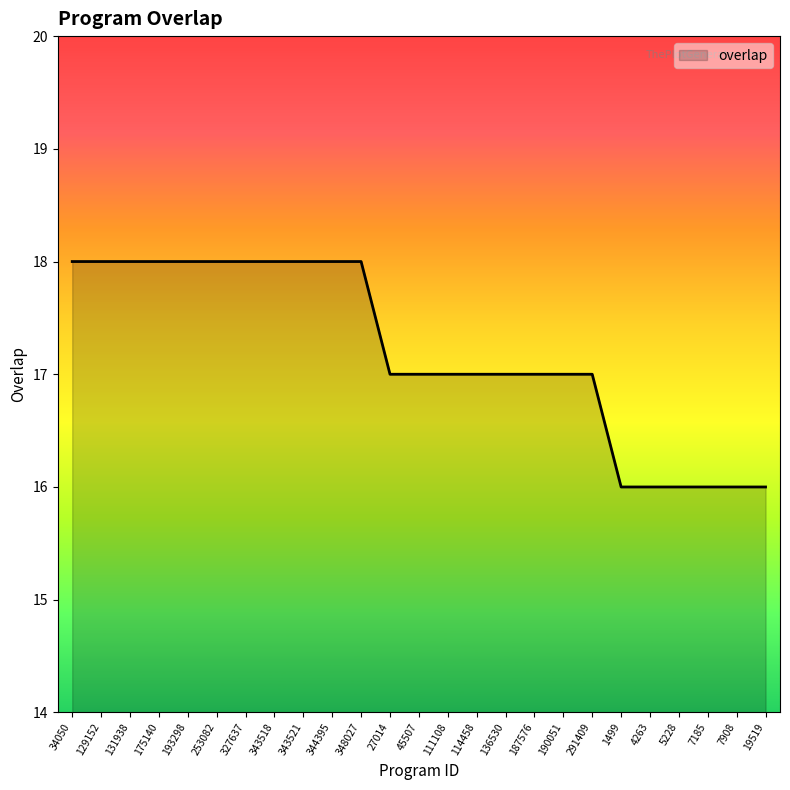

Between 1499 and 291409, which is larger?

291409